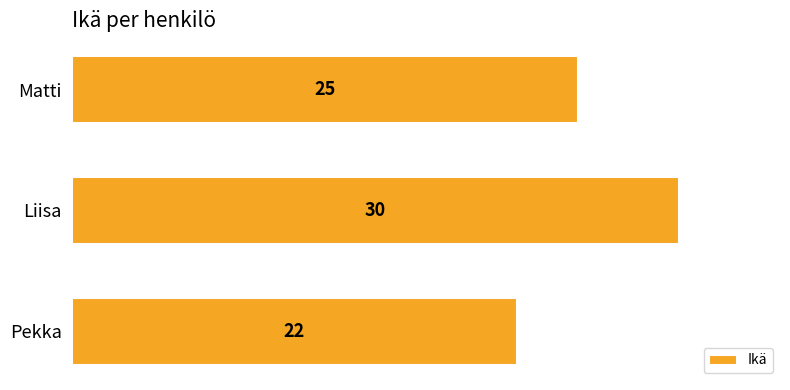

Reading top to bottom, extract all data points from this chart.

Matti=25	Liisa=30	Pekka=22